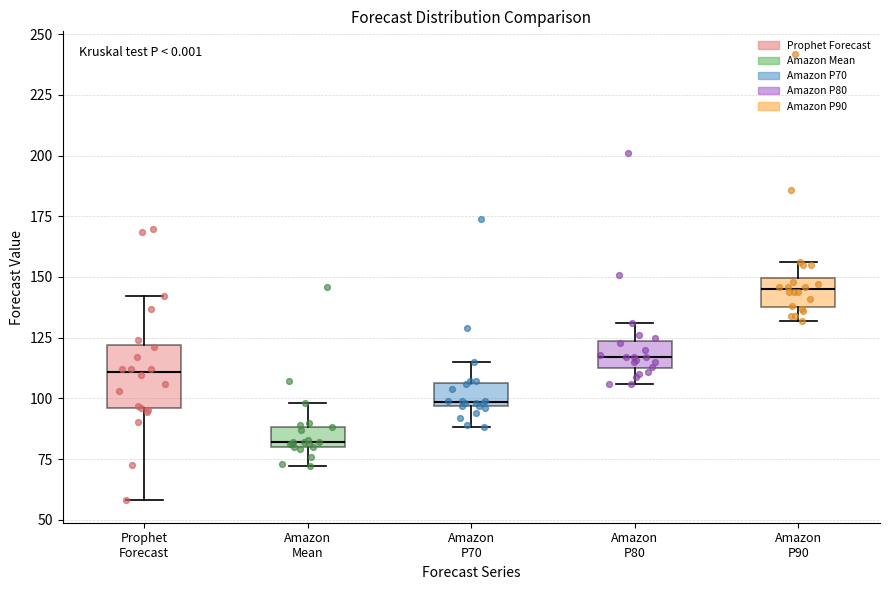

Reading left to right, read every box against the y-axis: the position of its median line, the range the box covers, and the ends of its whiskers. The values are not printed on the chart, so give them approximately, as read against the axis.

Prophet Forecast: median 110, box 95 to 120, whiskers 60 to 140
Amazon Mean: median 80 (just above the box's lower edge), box 80 to 90, whiskers 70 to 100
Amazon P70: median 100, box 95 to 105, whiskers 90 to 115
Amazon P80: median 115 (inside the box), box 115 to 125, whiskers 105 to 130
Amazon P90: median 145, box 140 to 150, whiskers 130 to 155